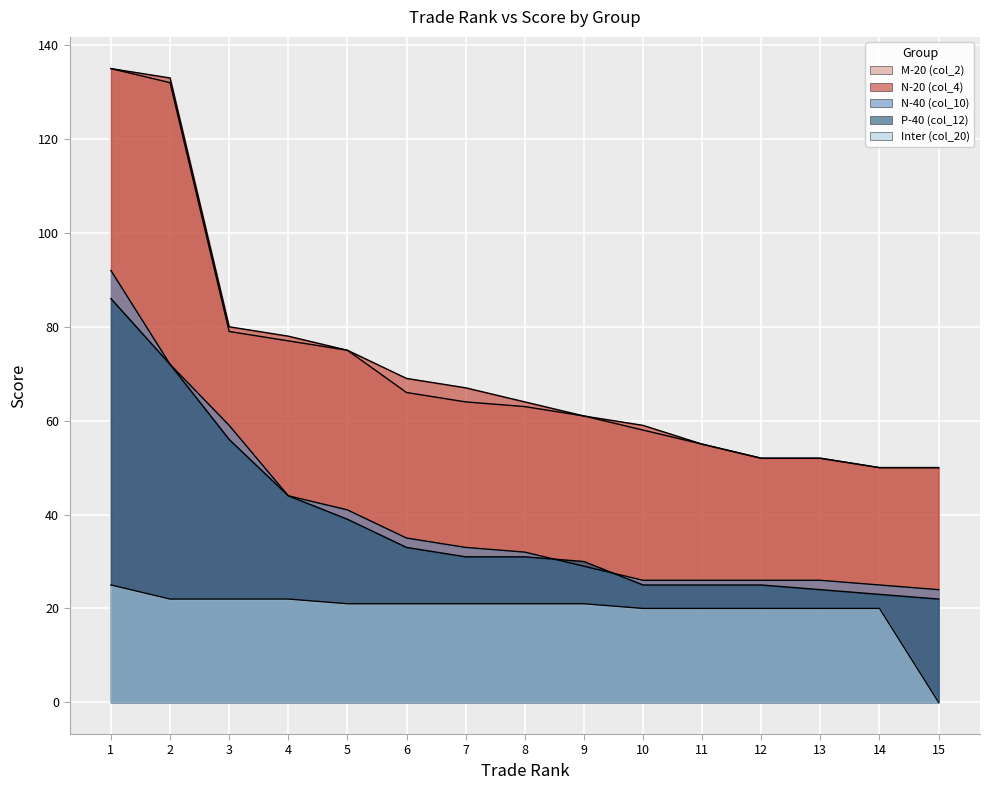

What is the spread (max minus min) of values at 5?

54